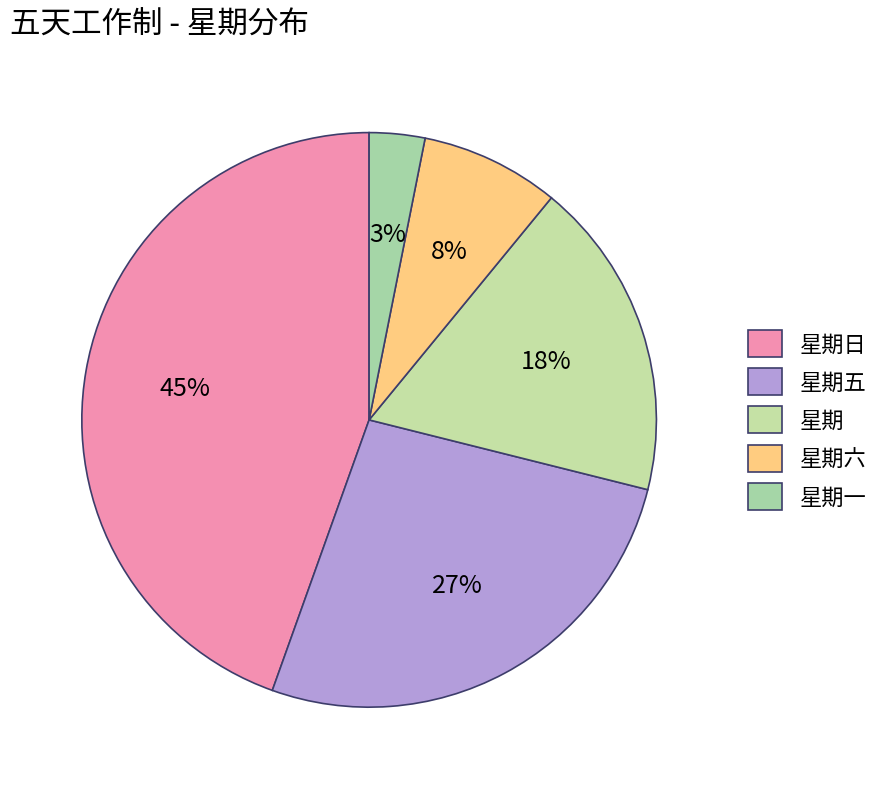

Do 星期五 and 星期日 together represent more than half of the pie?

Yes